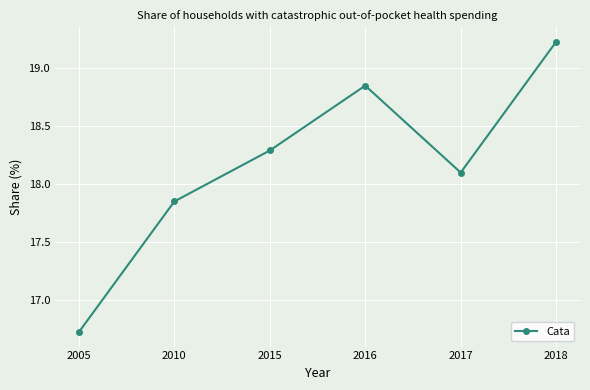

Does the chart display data point markers on the line(s)?

Yes